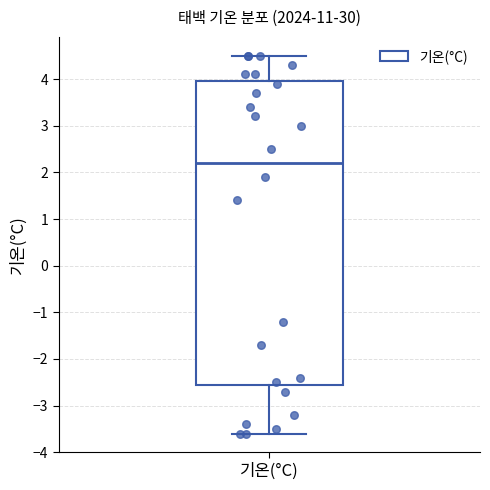

Where is the lower edge of the box for 기온(°C) on the y-axis? The values are not printed on the chart, so give them approximately, as read against the axis.

-2.5